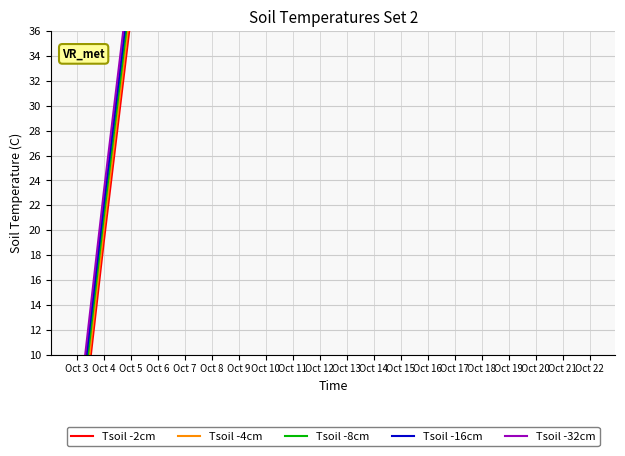

What are all the series names shown in the legend?

Tsoil -2cm, Tsoil -4cm, Tsoil -8cm, Tsoil -16cm, Tsoil -32cm